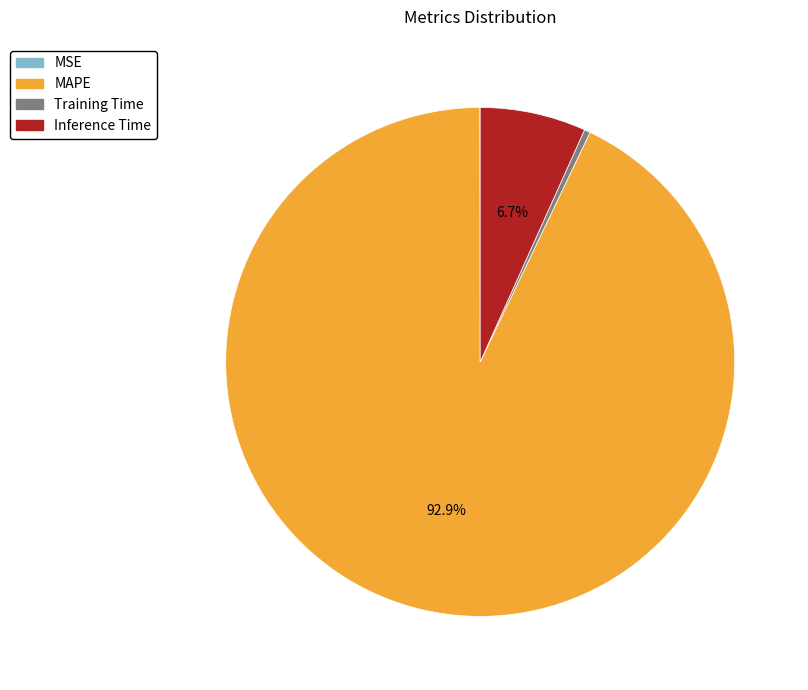

To the nearest percent, what is the difference between the largest and smallest slice percentages?

93%